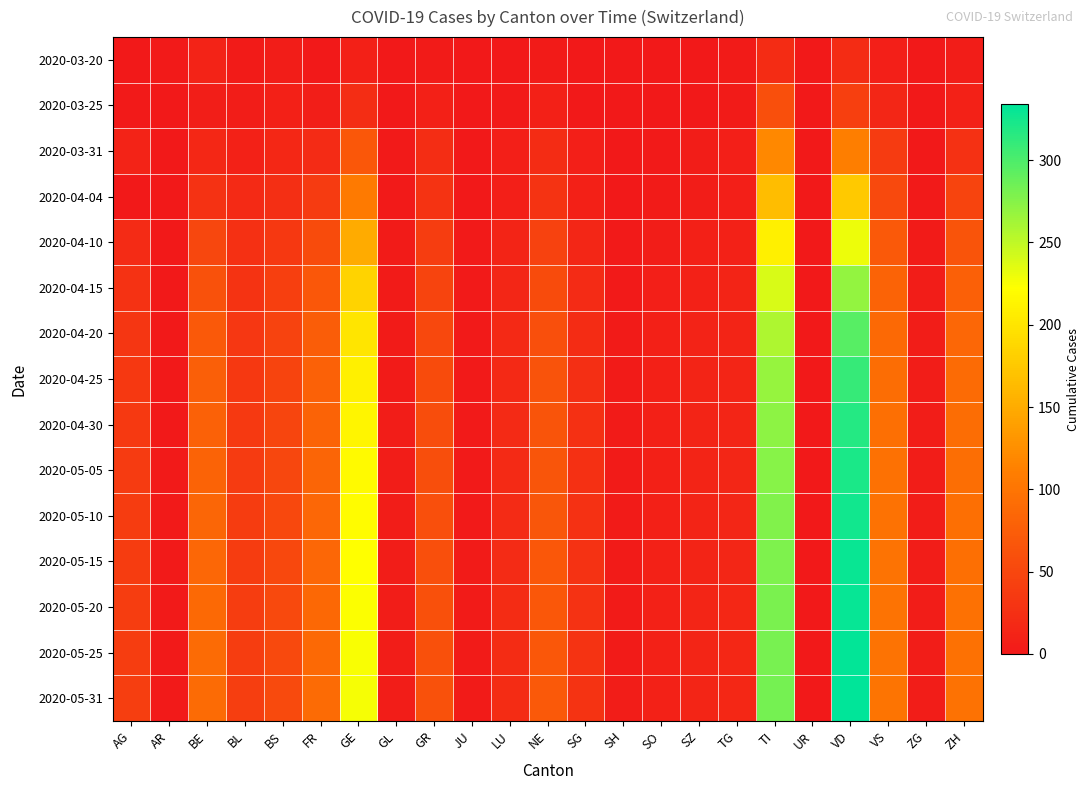

Rank the series at AR from lowest to highest value.

2020-03-25, 2020-03-31, 2020-04-04, 2020-04-10, 2020-04-15, 2020-04-20, 2020-04-25, 2020-04-30, 2020-03-20, 2020-05-05, 2020-05-10, 2020-05-15, 2020-05-20, 2020-05-25, 2020-05-31